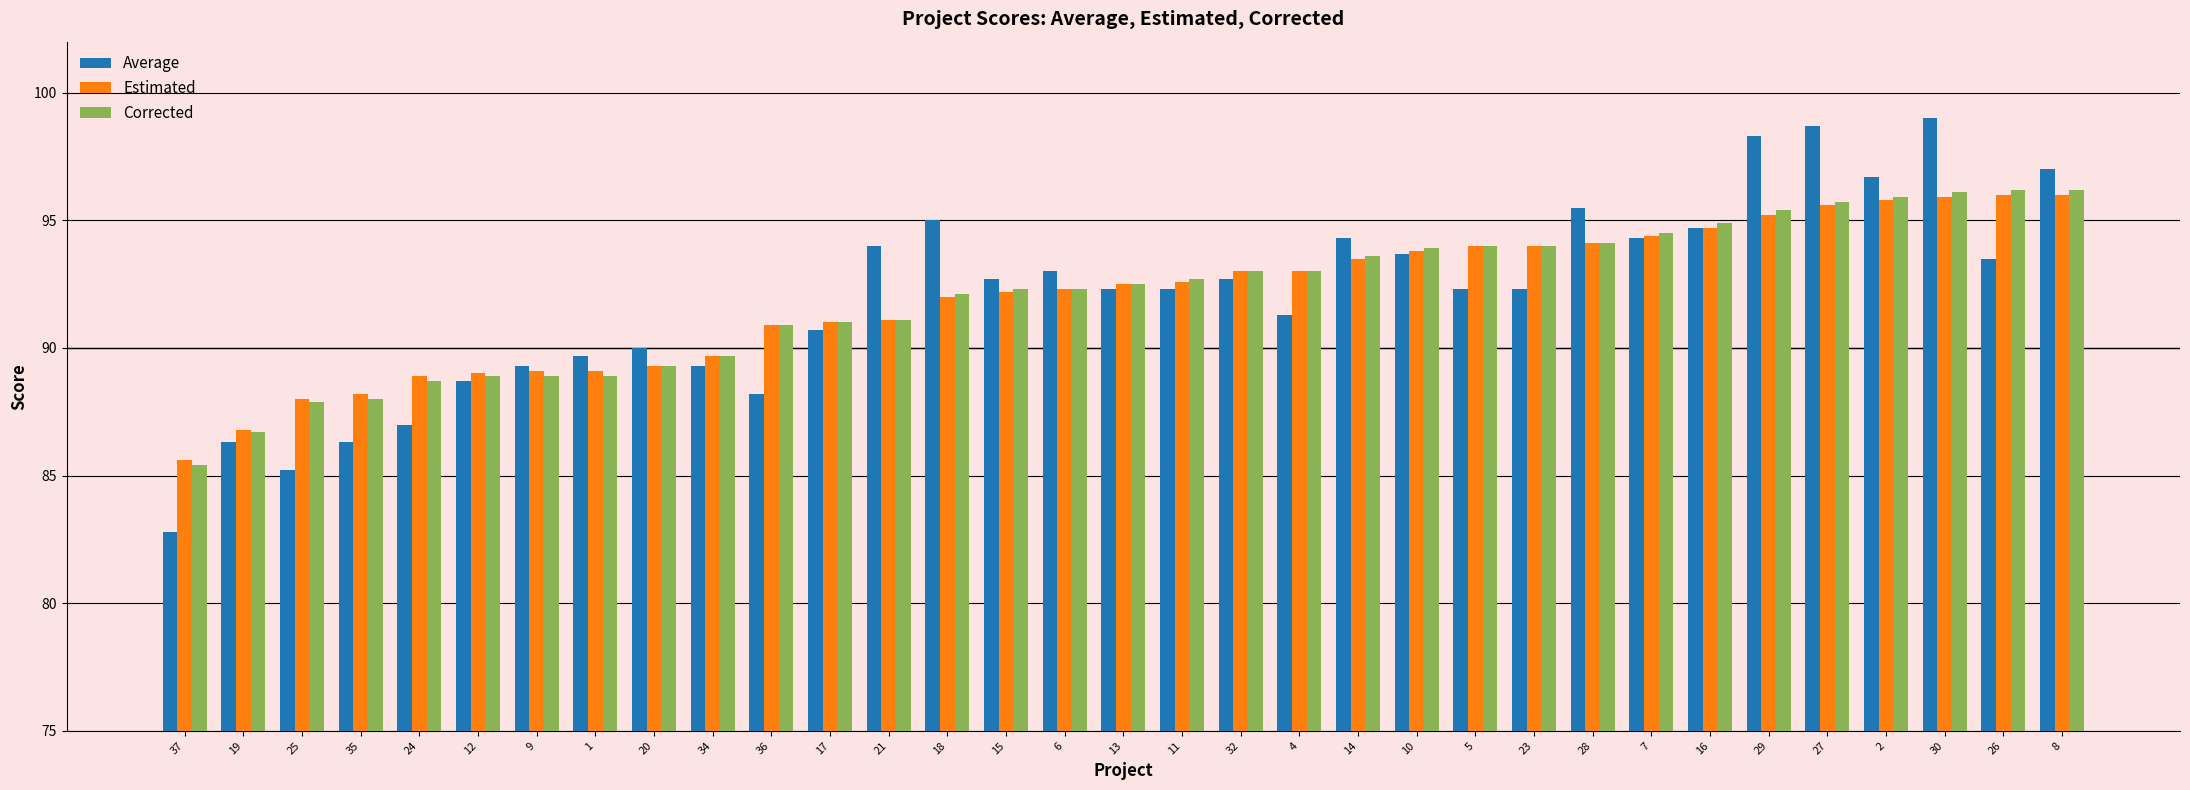

What is the minimum value for Average?

82.8